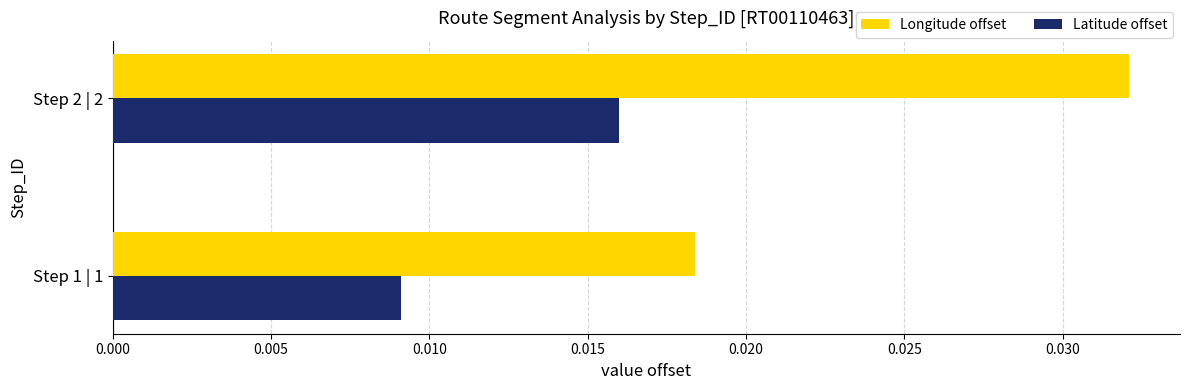

Rank the series by their maximum value, from lowest to highest.

Latitude offset, Longitude offset